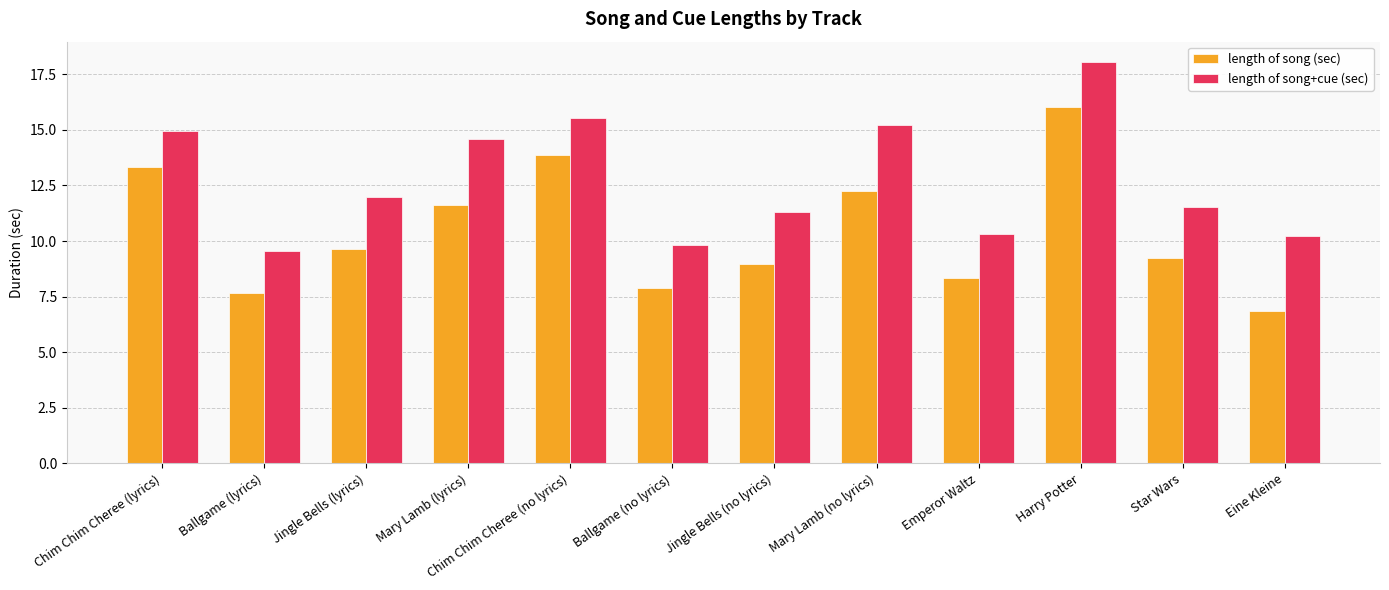

The length of song+cue (sec) series shows 18.2 at Star Wars. True or false?

False